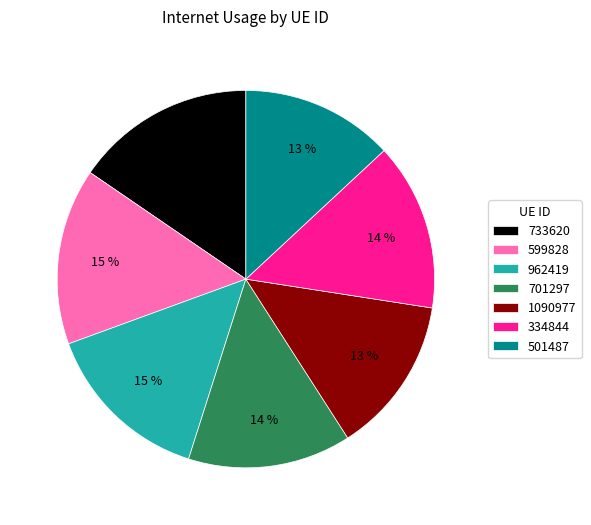

True or false: 701297 accounts for 14% of the total.

True